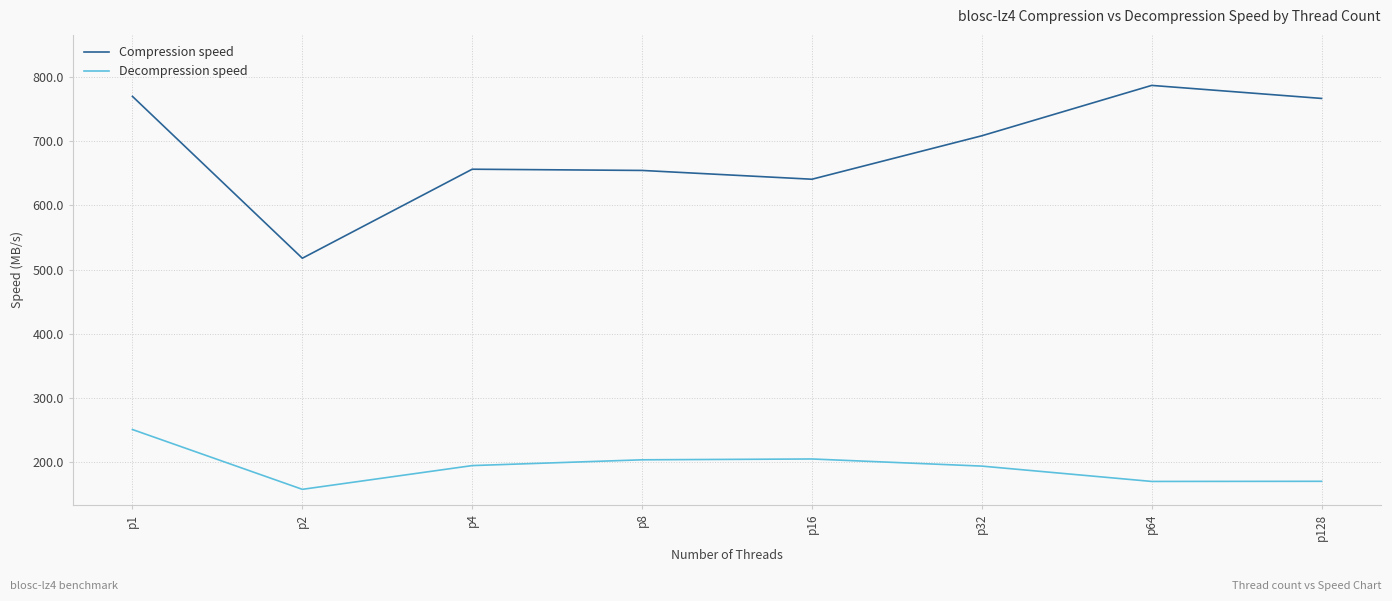

What is the difference between the Compression speed values at p4 and p32?

52.1